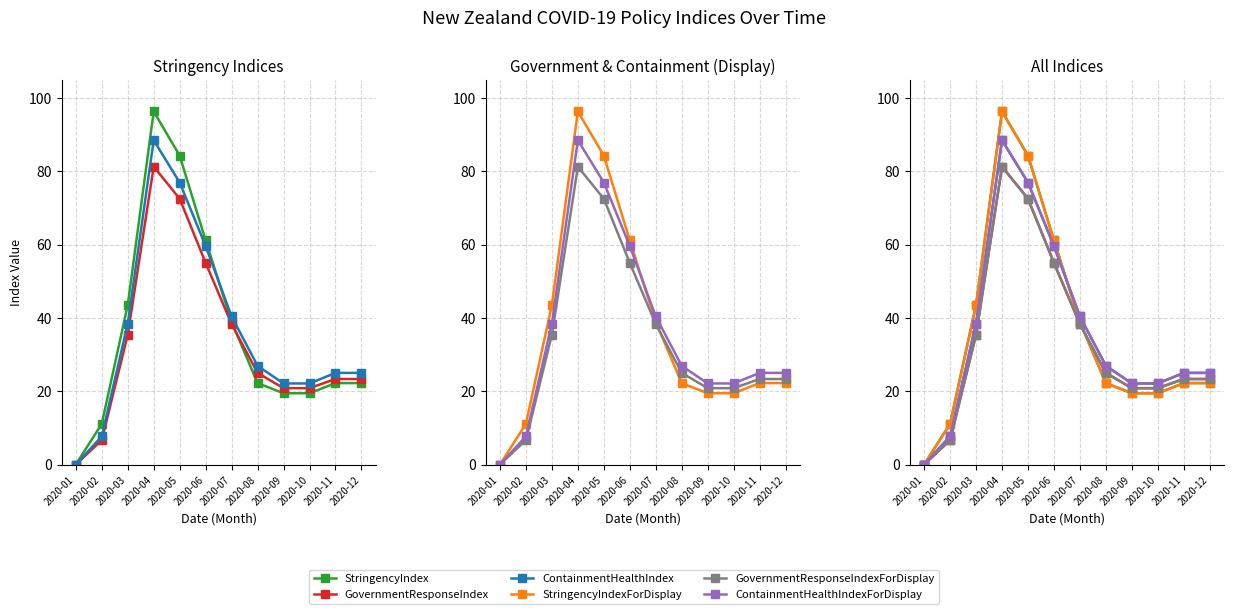

What value does the StringencyIndex series have at 2020-03?

43.5